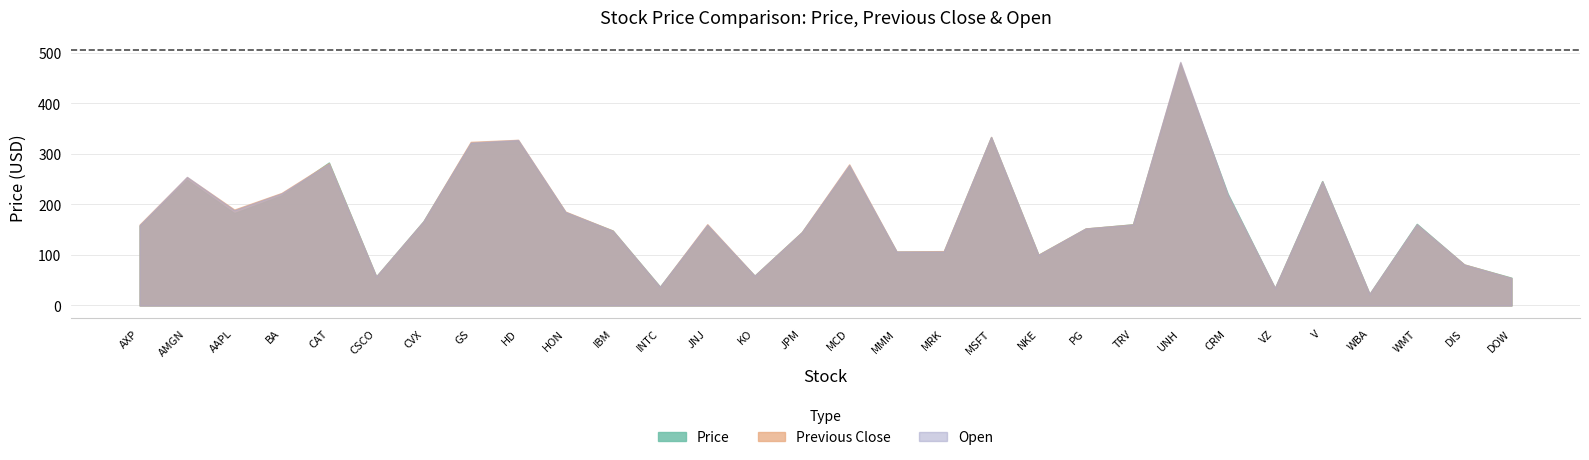

After their last crossing, which series has the higher values: Open or Price?

Price